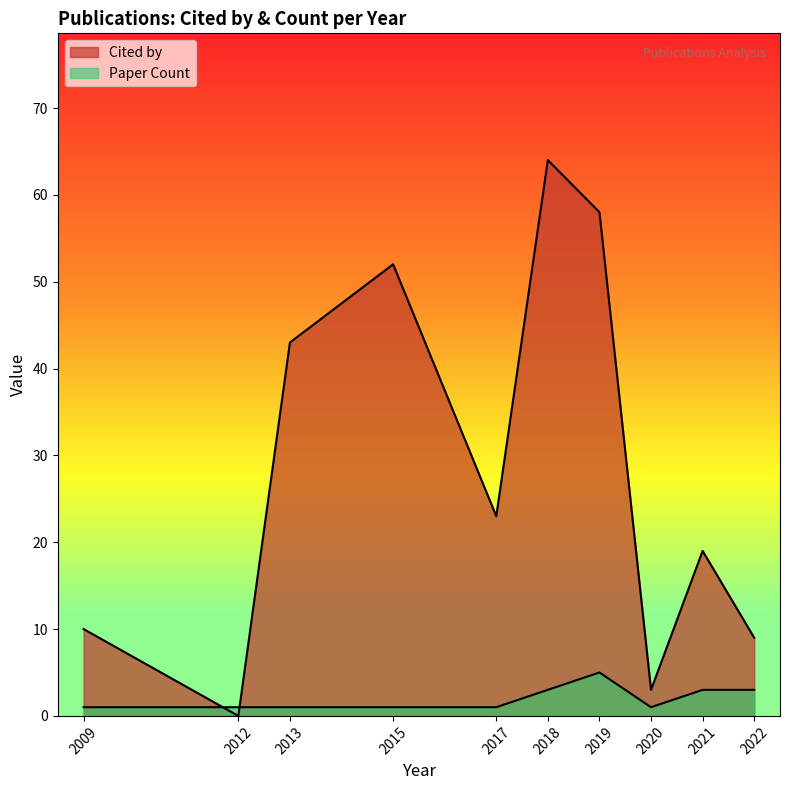

Is it true that Cited by equals -18 at 2022?

False